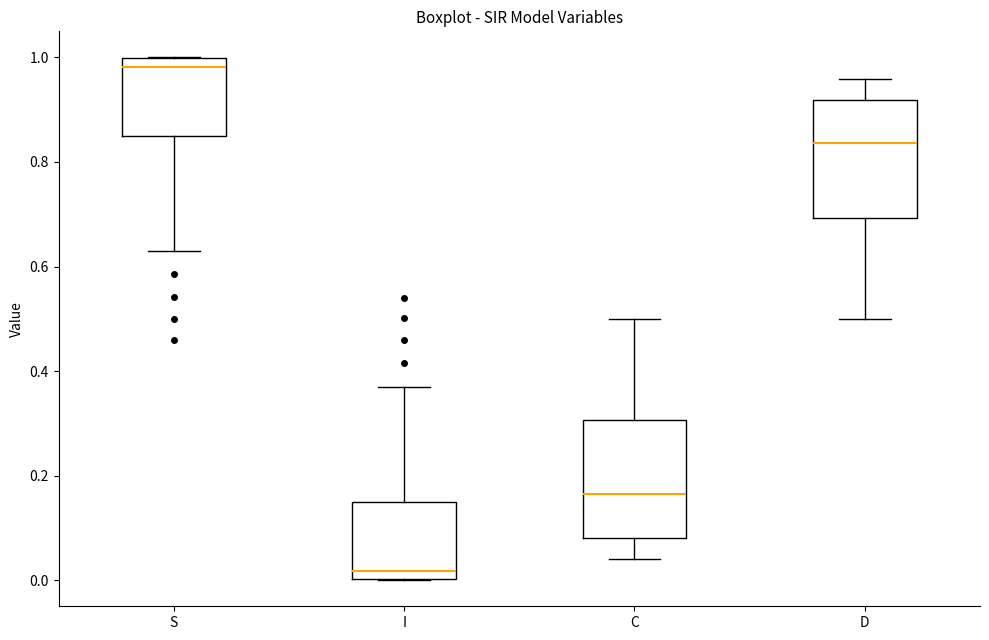

Reading left to right, transcribe this box plot: for each box, give where its median line is, the range the box spans, and where its two whiskers end, as read against the y-axis. The values are not printed on the chart, so give them approximately, as read against the axis.

S: median 0.98, box 0.84 to 1.00, whiskers 0.62 to 1.00
I: median 0.02, box 0.00 to 0.16, whiskers 0.00 to 0.38
C: median 0.16, box 0.08 to 0.30, whiskers 0.04 to 0.50
D: median 0.84, box 0.70 to 0.92, whiskers 0.50 to 0.96